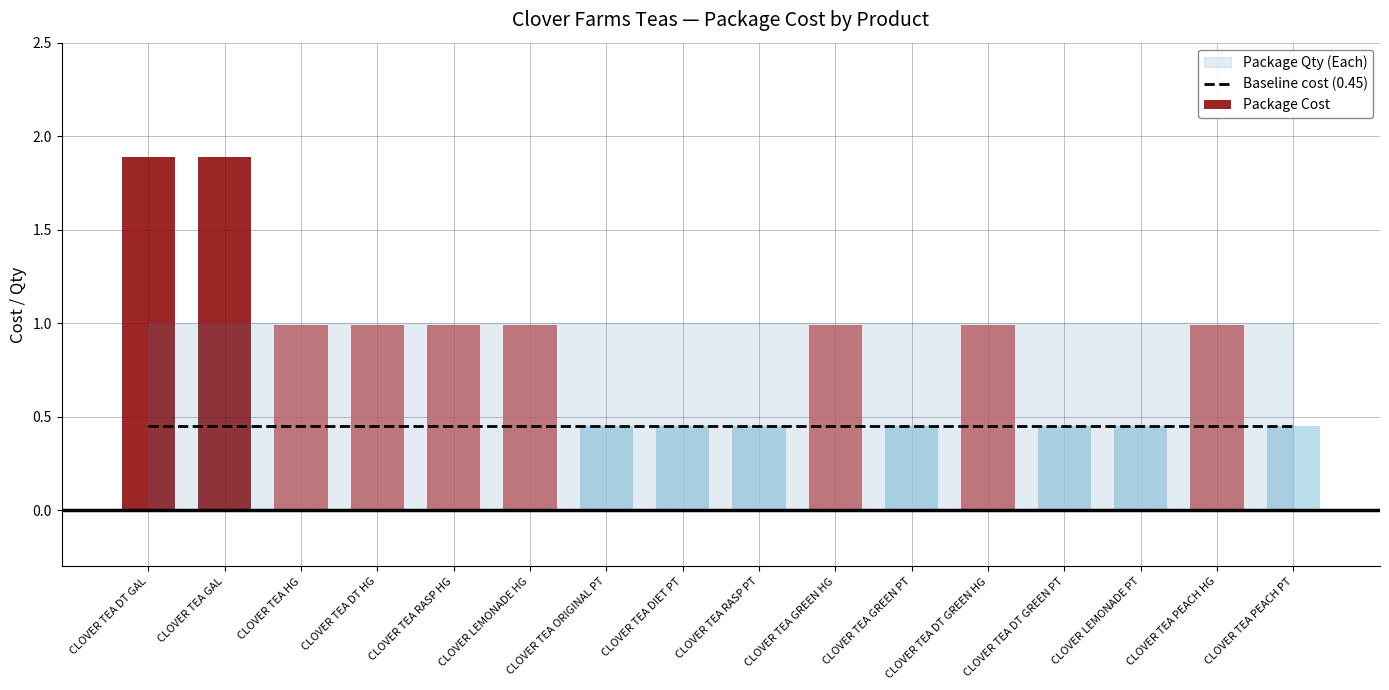

Read the Package Qty value at CLOVER LEMONADE HG.

1.0